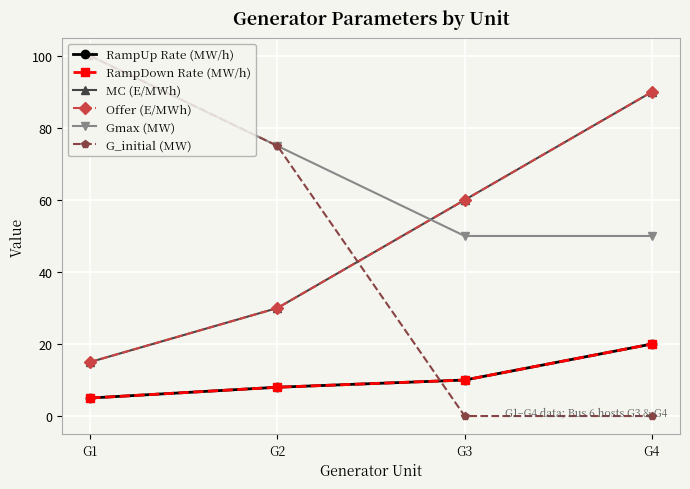

Reading right to left, list all the values displayed in this chart.

RampUp Rate (MW/h): 20	10	8	5
RampDown Rate (MW/h): 20	10	8	5
MC (E/MWh): 90	60	30	15
Offer (E/MWh): 90	60	30	15
Gmax (MW): 50	50	75	100
G_initial (MW): 0	0	75	100